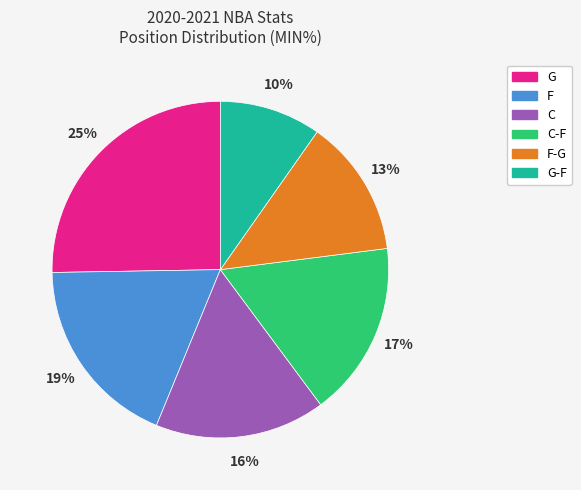

Is it true that G is 25% of the pie?

True